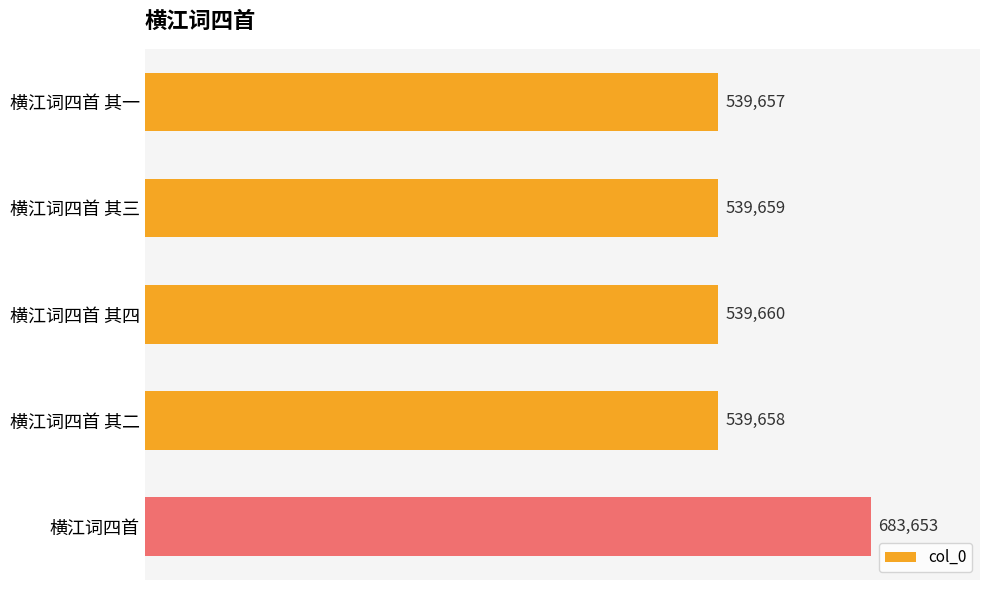

Where is the data nearest to the value 611655?

横江词四首 其四